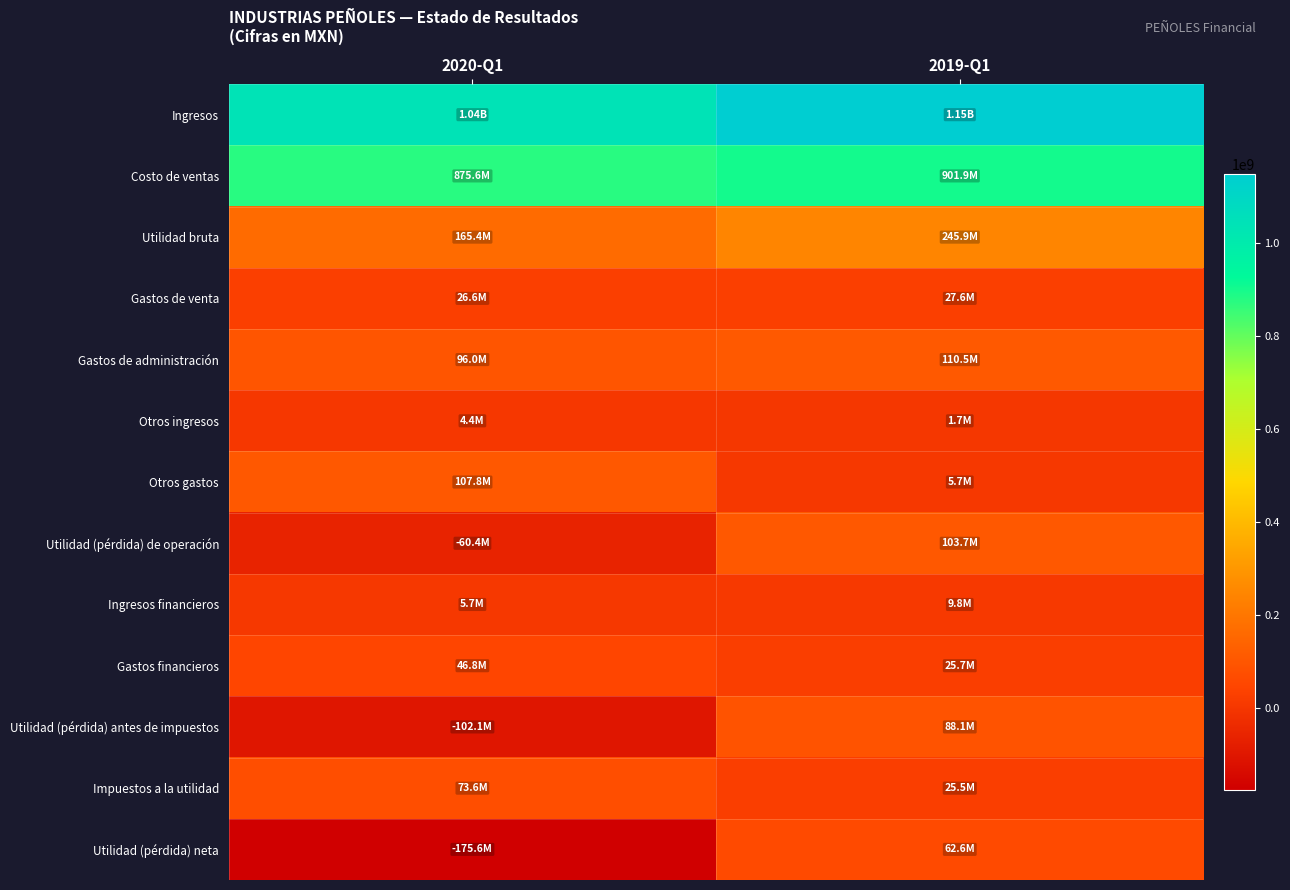

What is the smallest value displayed?

-175620000